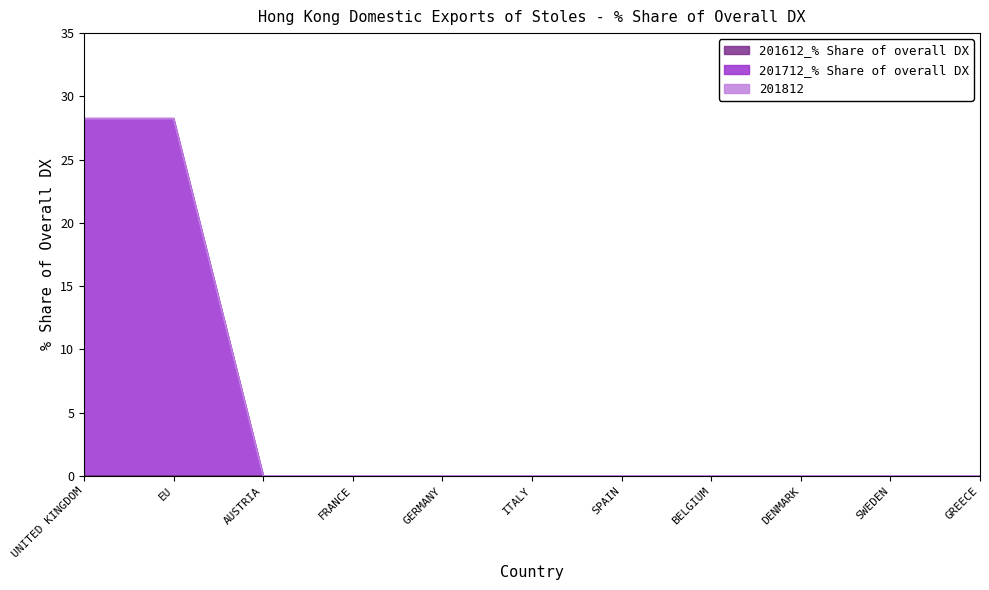

Between BELGIUM and SPAIN, which is larger?

BELGIUM